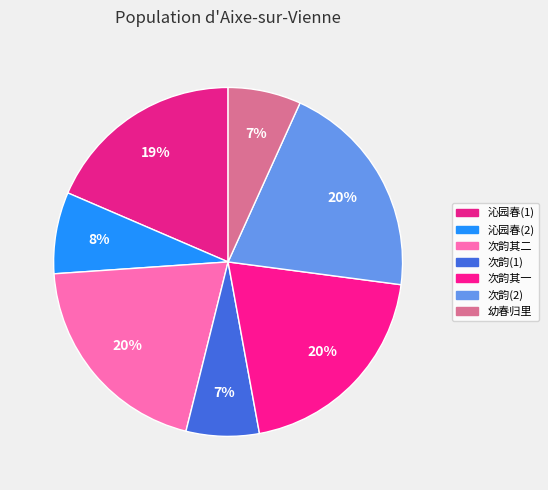

Which slice is the smallest?

次韵幼春归里却寄